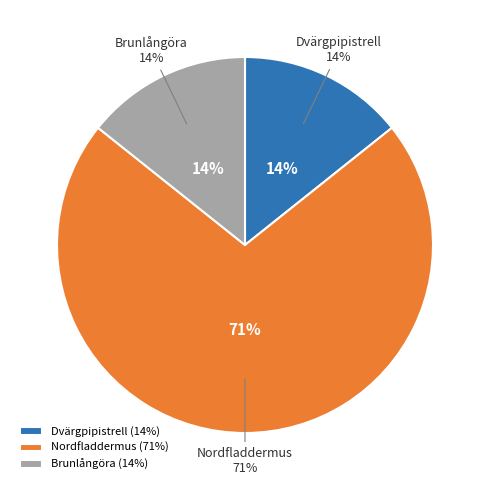

Is Nordfladdermus the majority of the pie?

Yes